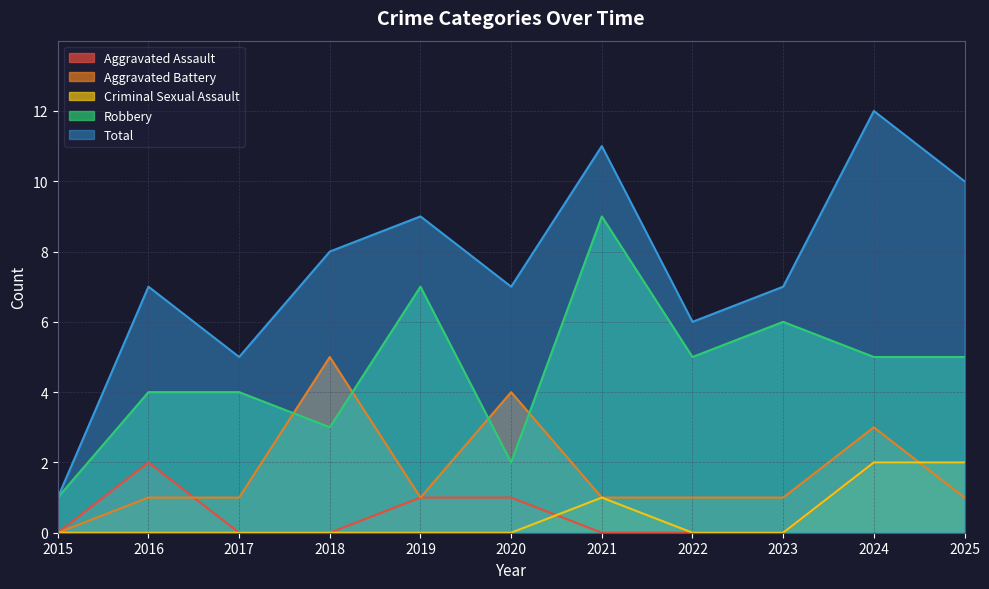

The value of Total at 2023 is 7. True or false?

True